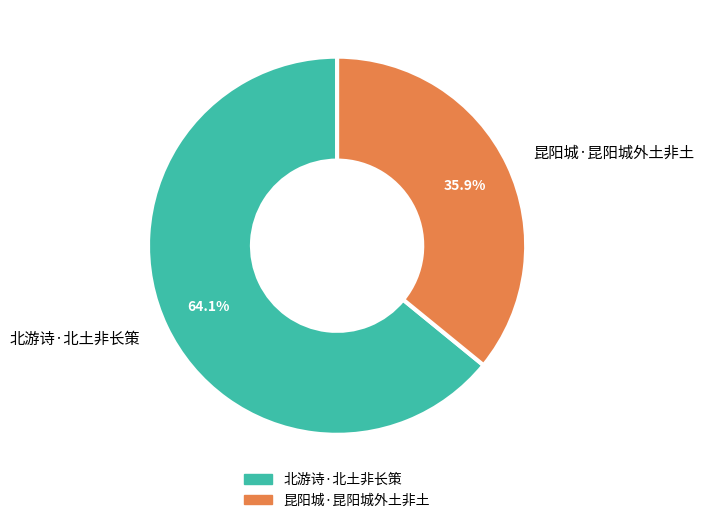

Which has a higher value, 北游诗·北土非长策 or 昆阳城·昆阳城外土非土?

北游诗·北土非长策